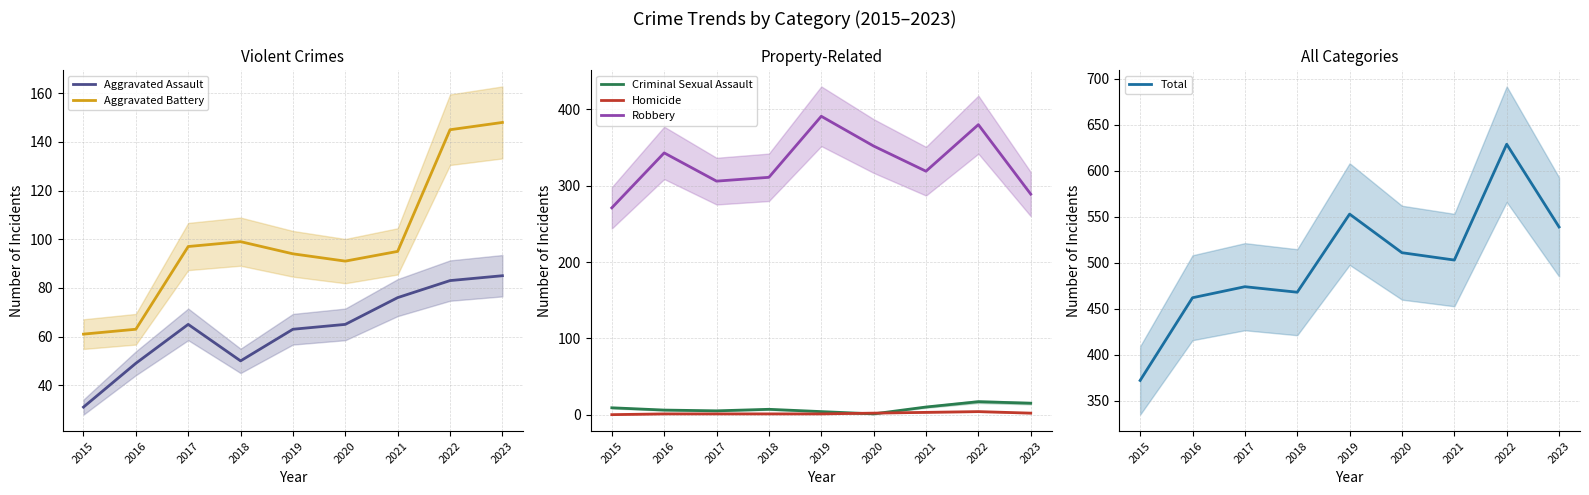

What is the total value across all series at 2017?

948